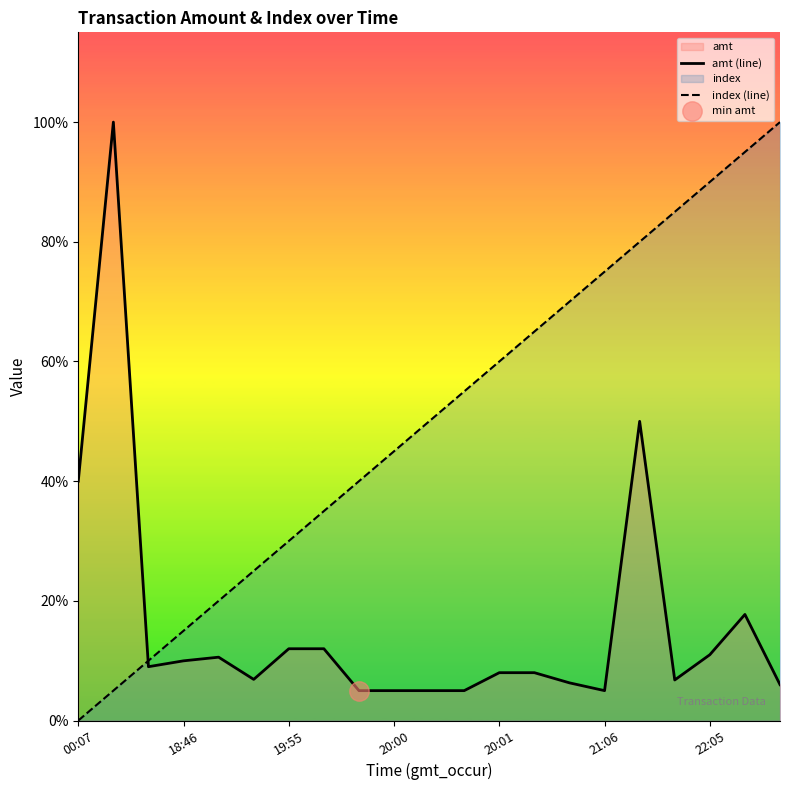

The value of amt (line) at 17 is 678.0. True or false?

True